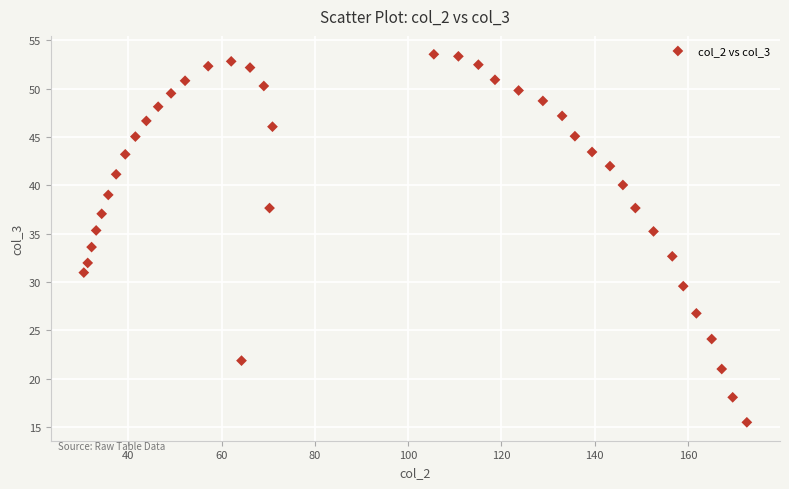

What is the range of X values (max minus min)?

142.2